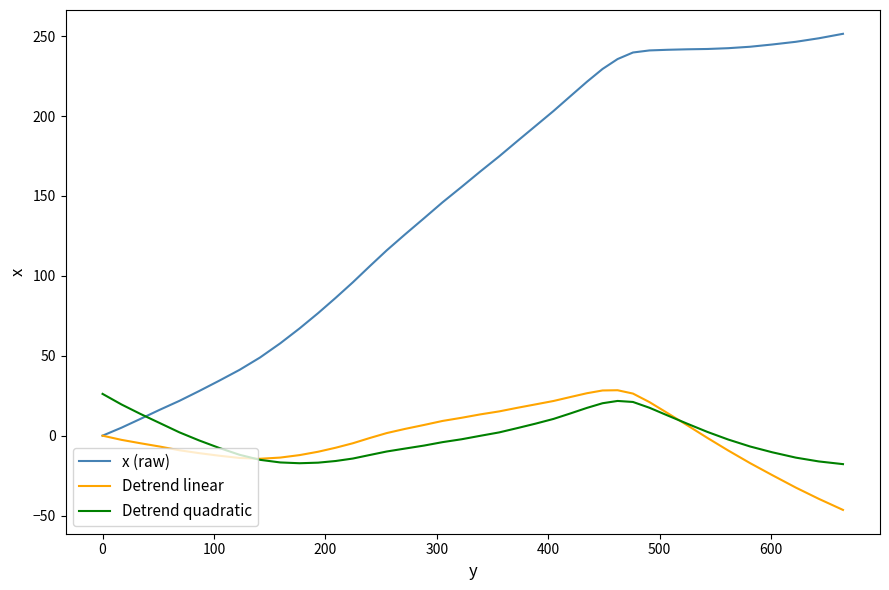

What is the lowest value of the Detrend quadratic series?

-17.8